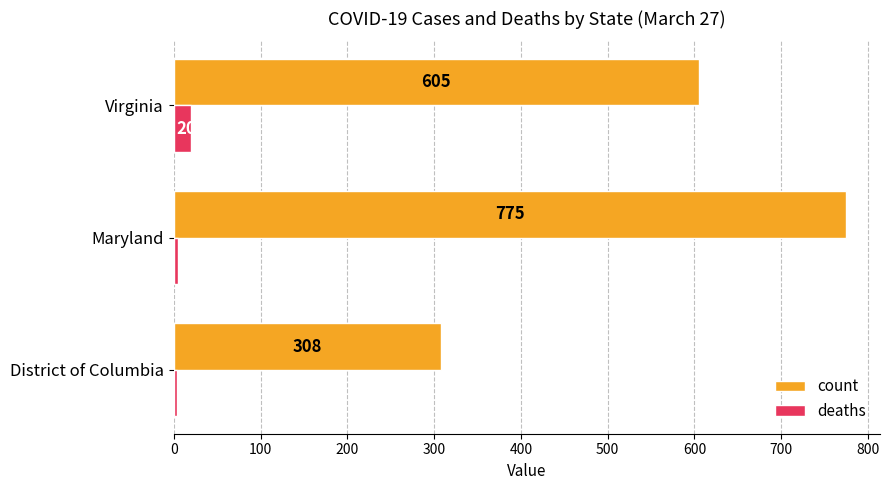

List the series in order of their overall mean, highest first.

count, deaths